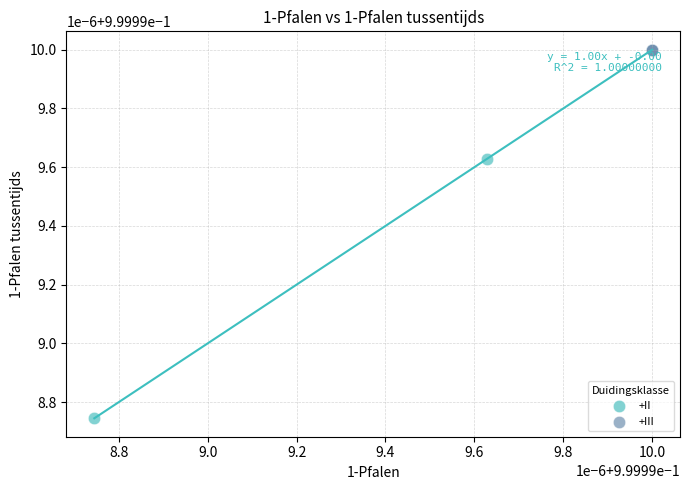

Which series contains the highest Y value?

+III